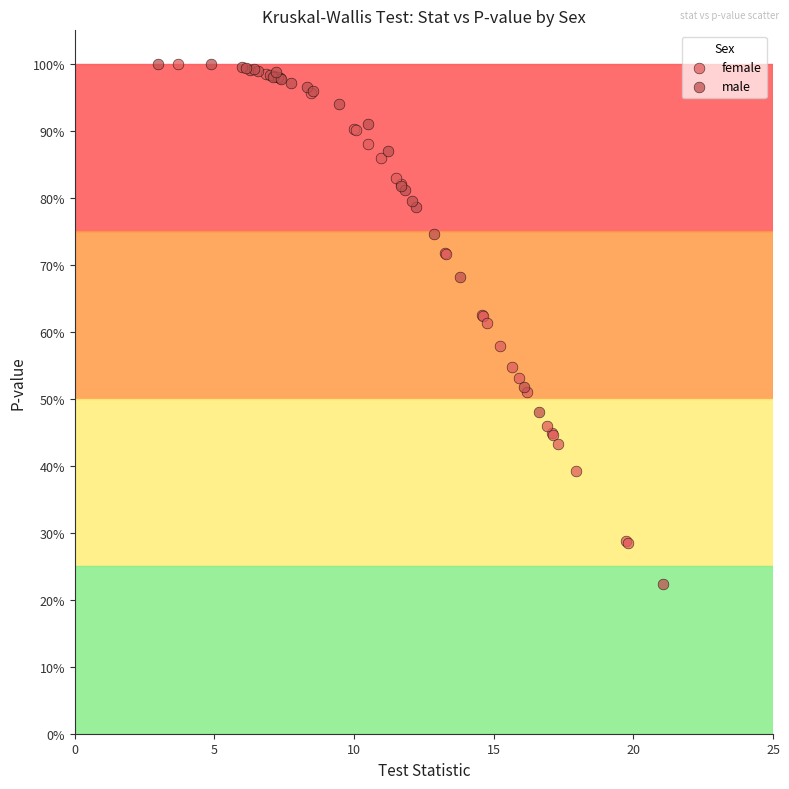

Which series has the widest spread of Y values?

male